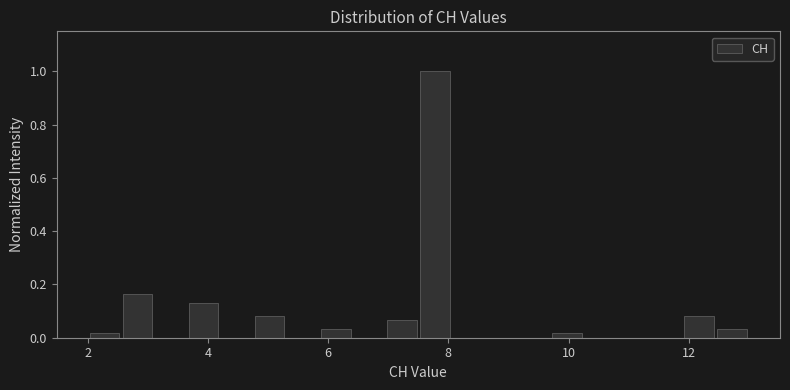

Around what value on the x-axis is the tallest bar? Give the approximate position of its centre, as read against the axis.

7.8